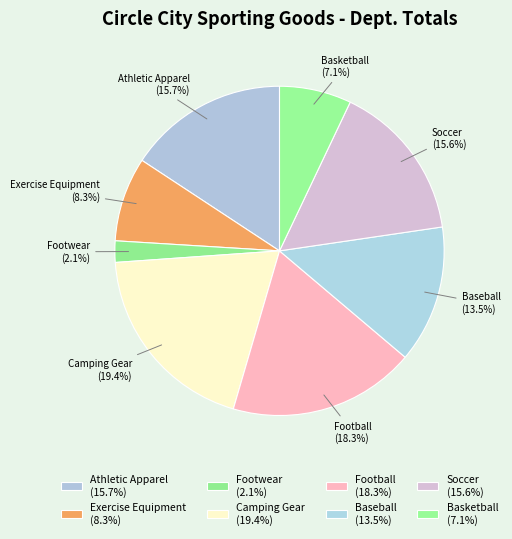

True or false: Football accounts for 18% of the total.

True